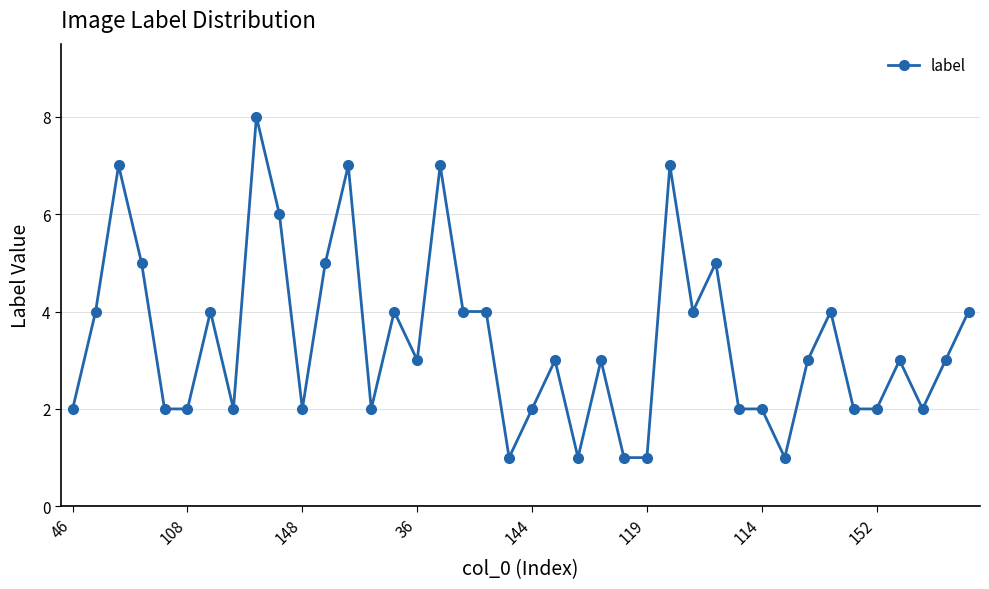

What is the value of the 28th point from the left?

4